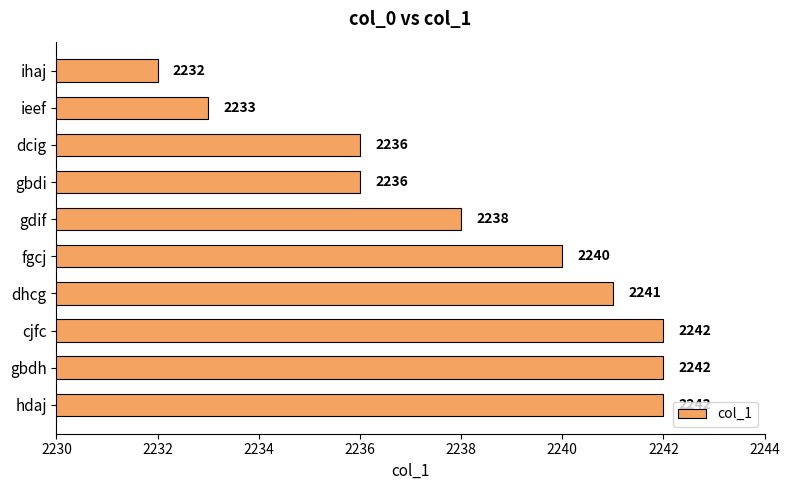

Which category has the lowest value across all series?

ihaj